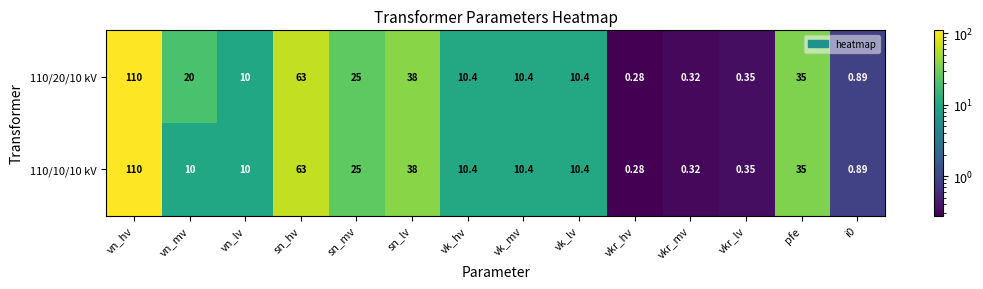

What is the maximum value shown in the chart?

110.0